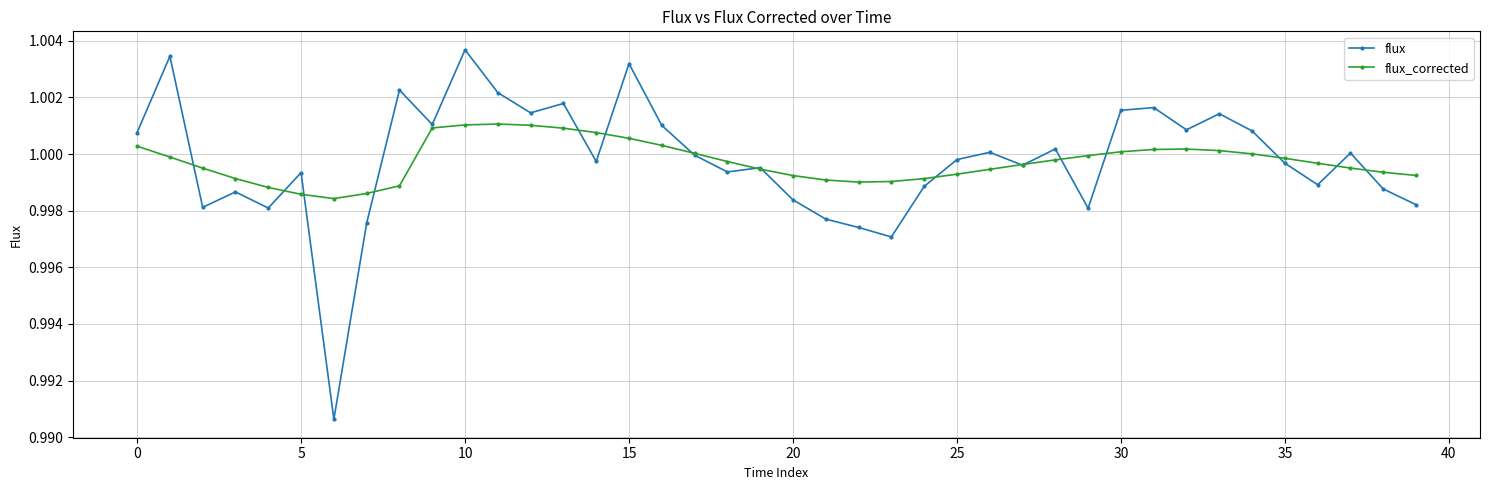

Rank the series by their maximum value, from lowest to highest.

flux_corrected, flux